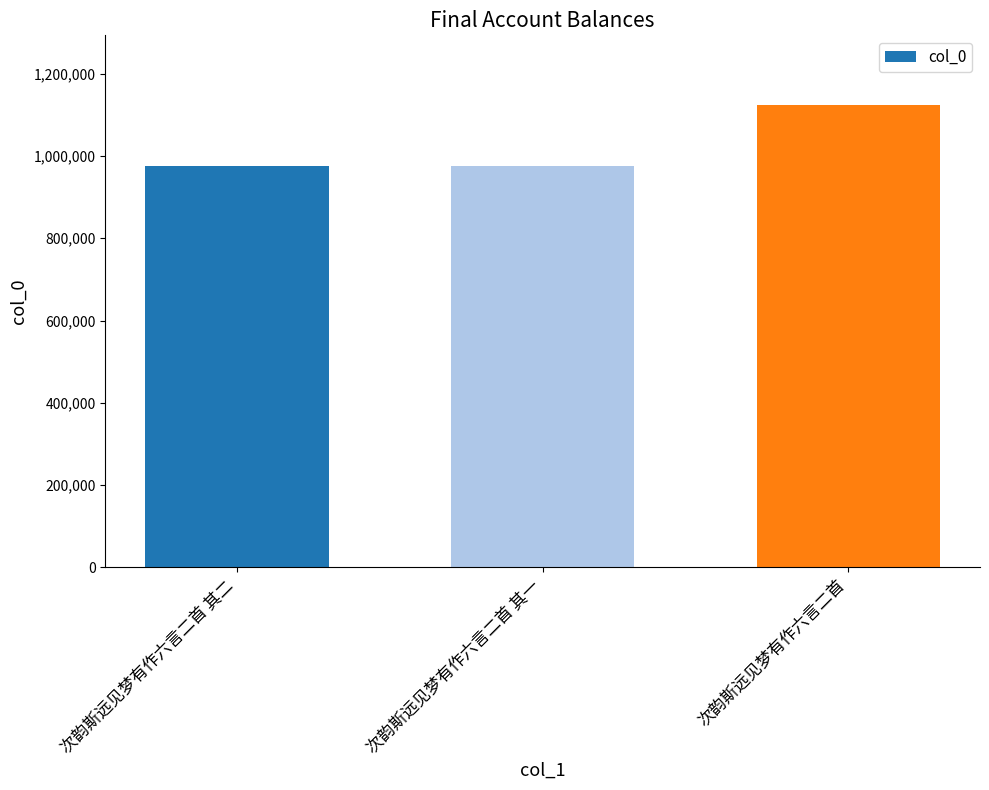

What is the change in value from 次韵斯远见梦有作六言二首 其一 to 次韵斯远见梦有作六言二首?

+149719